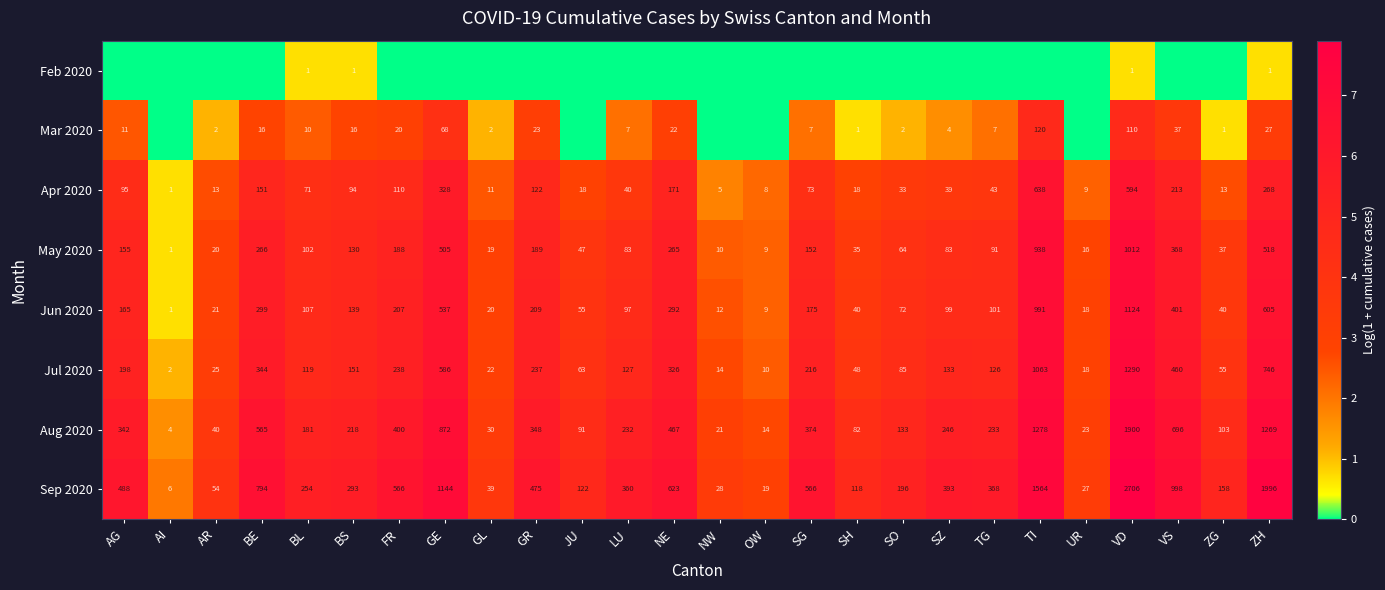

At which label is Jun 2020 closest to 562?

GE